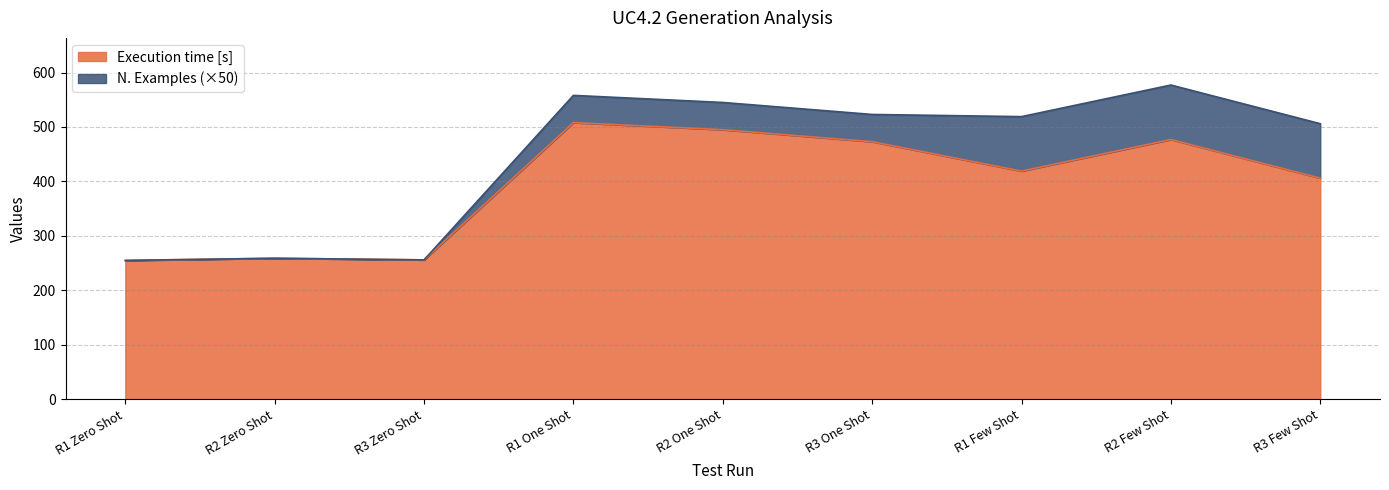

Is it true that the value at R1 Few Shot is 419?

True